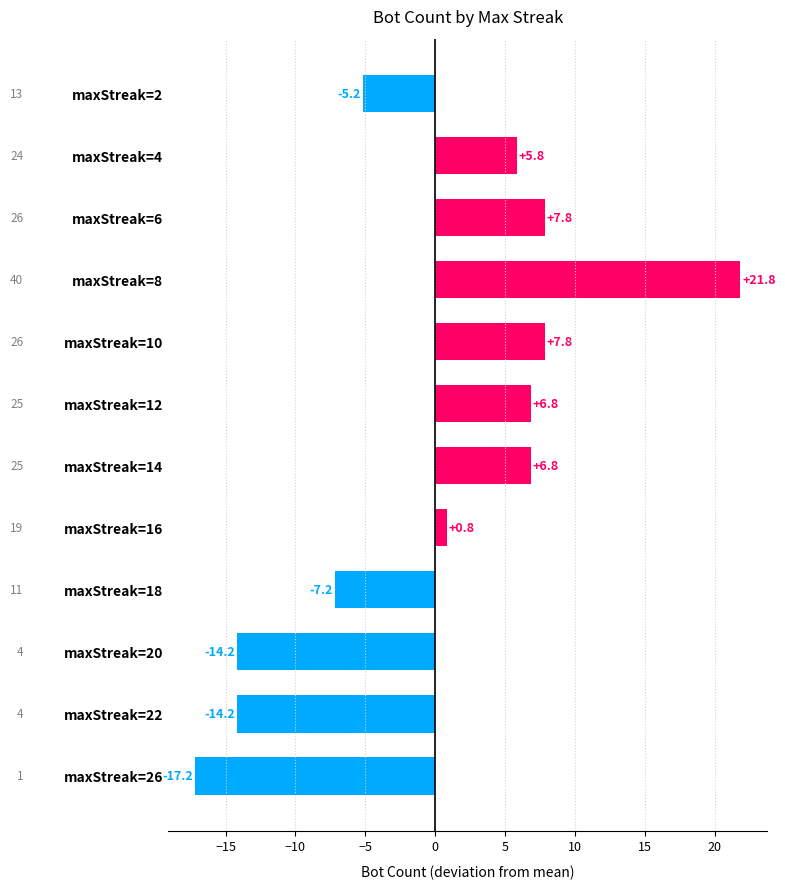

Reading bottom to top, what are all the values shown in this chart?

-17.2	-14.2	-14.2	-7.2	0.8	6.8	6.8	7.8	21.8	7.8	5.8	-5.2